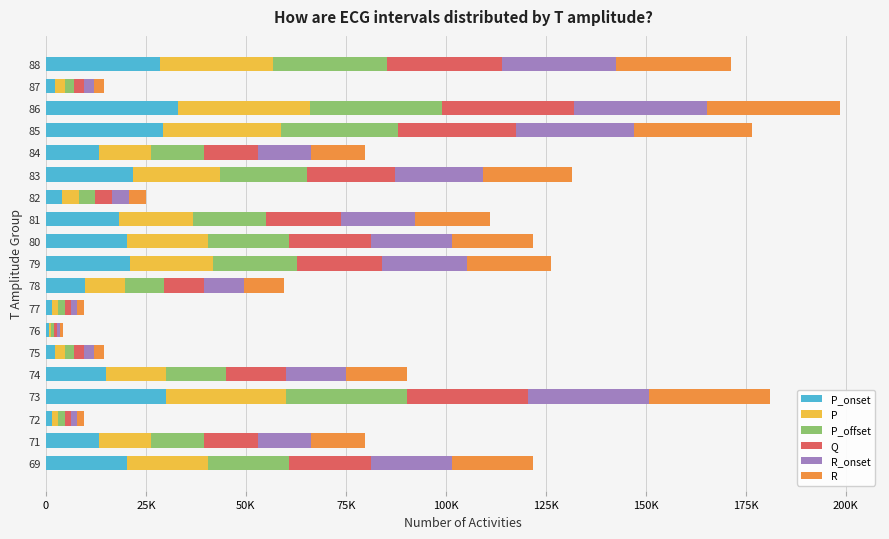

Which series has the largest range (max minus min)?

R_onset